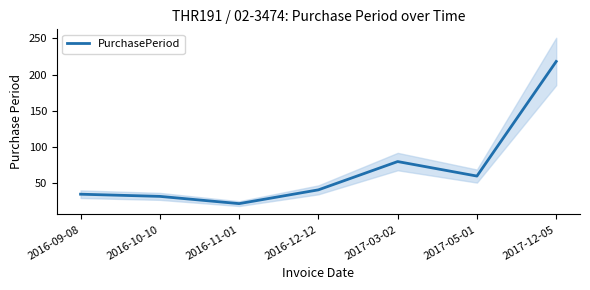

Is this an area chart (filled region under the line)?

No